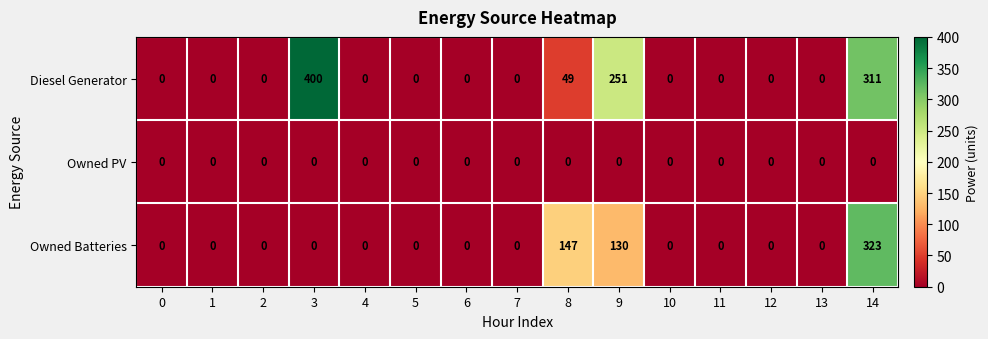

How many series are shown in this chart?

3